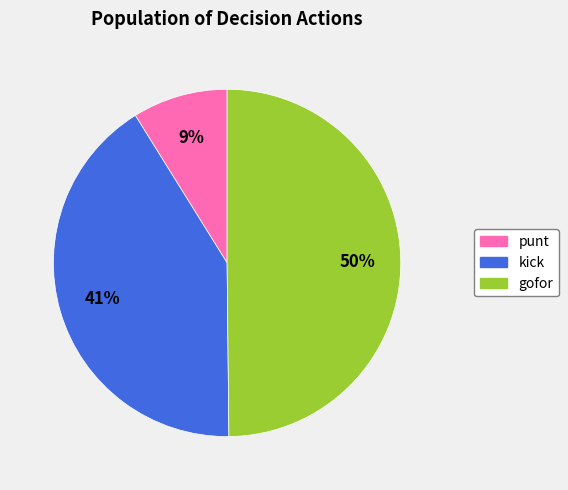

Do gofor and kick together represent more than half of the pie?

Yes